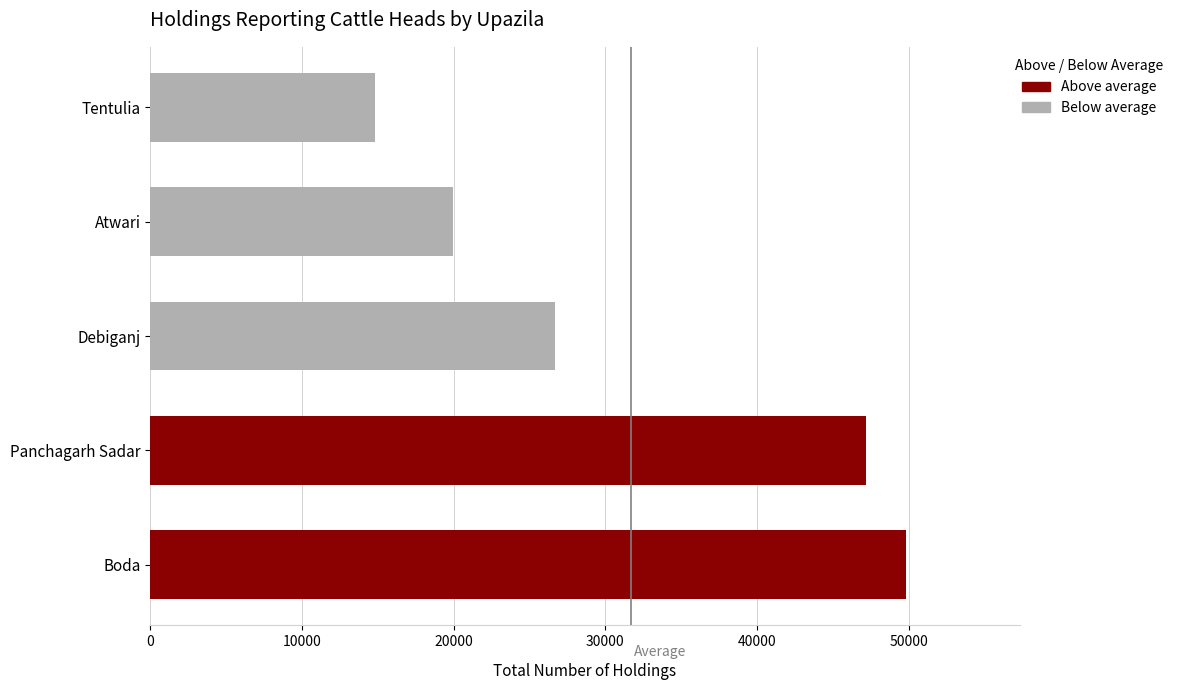

Are the bars horizontal?

Yes